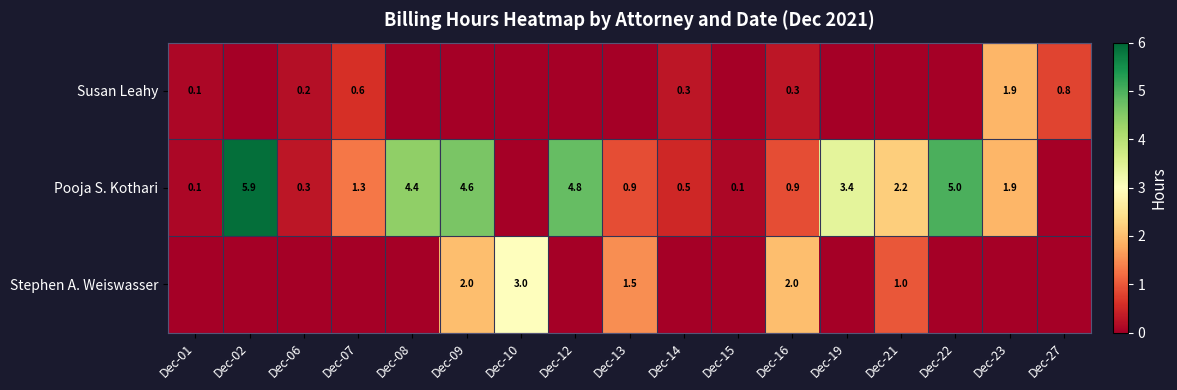

The value of Pooja S. Kothari at Dec-22 is 3.3. True or false?

False